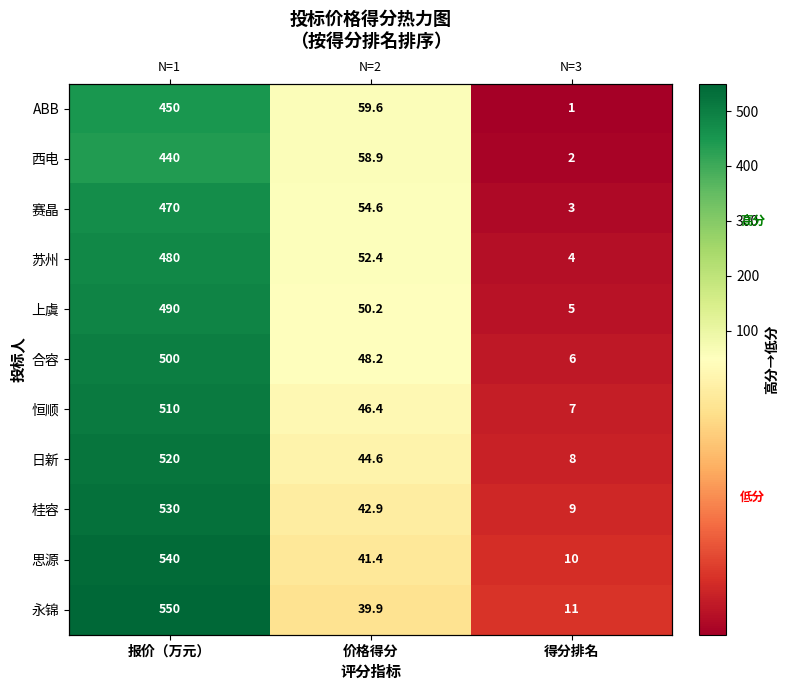

What is the highest value of the 恒顺 series?

510.0